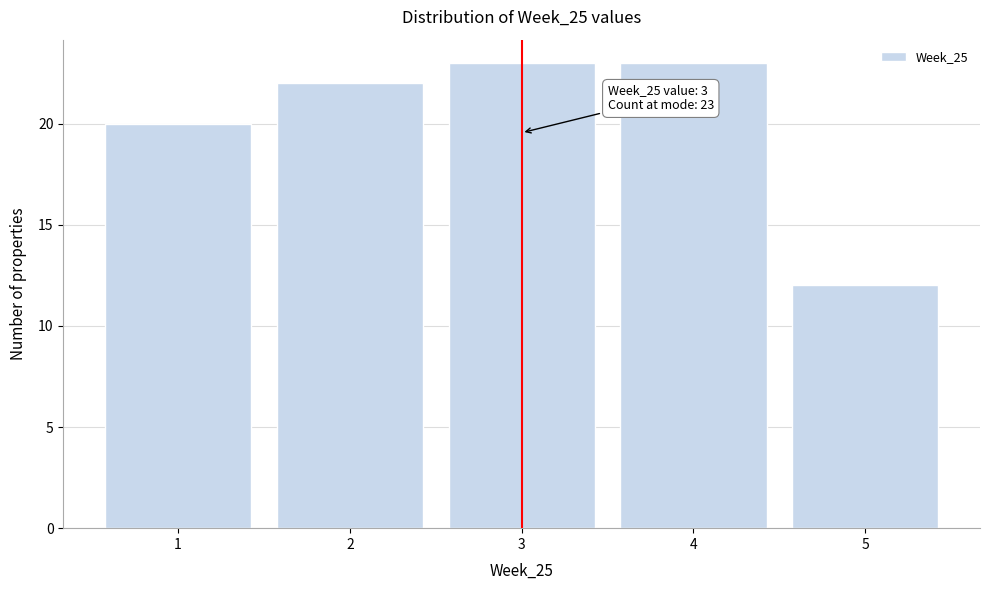

Reading right to left, what are all the values shown in this chart?

12	23	23	22	20